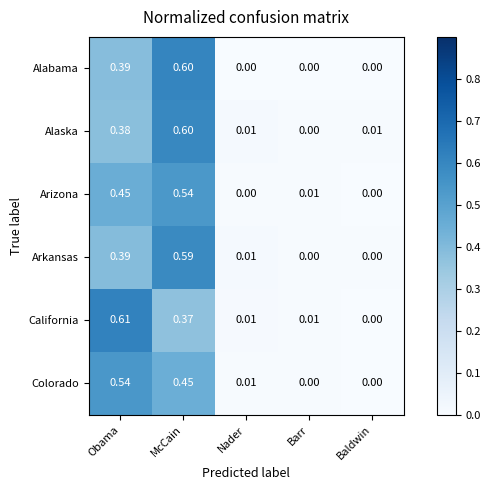

Which label corresponds to the largest value in the chart?

Obama